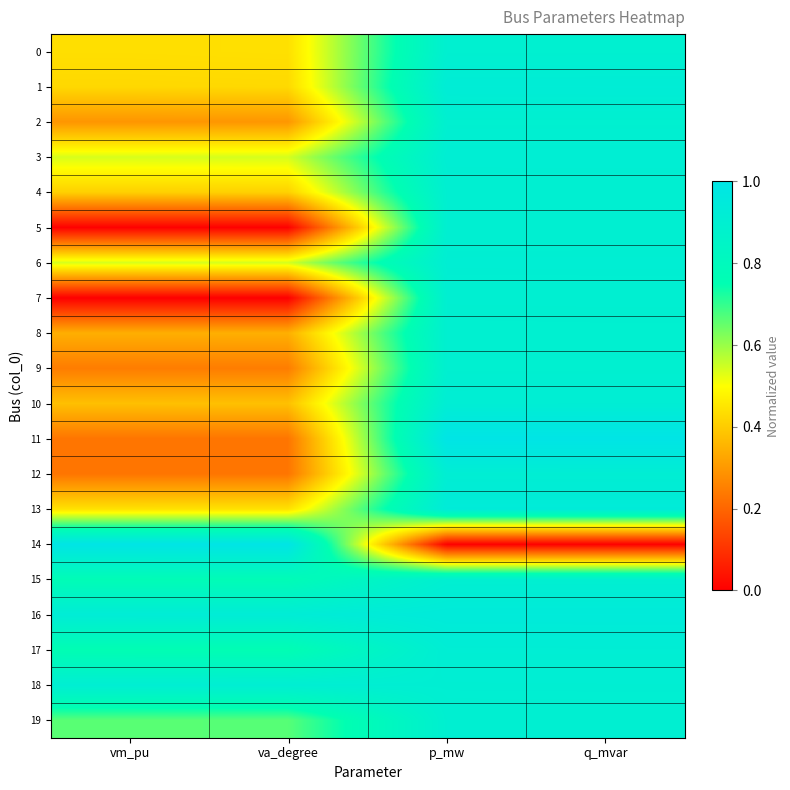

Reading left to right, transcribe all the data shown in this chart.

0: vm_pu=0.4	va_degree=0.4	p_mw=0.9	q_mvar=0.9
1: vm_pu=0.4	va_degree=0.4	p_mw=0.9	q_mvar=0.9
2: vm_pu=0.3	va_degree=0.3	p_mw=0.9	q_mvar=0.9
3: vm_pu=0.5	va_degree=0.5	p_mw=0.9	q_mvar=0.9
4: vm_pu=0.4	va_degree=0.4	p_mw=0.9	q_mvar=0.9
5: vm_pu=0.0	va_degree=0.0	p_mw=0.9	q_mvar=0.9
6: vm_pu=0.5	va_degree=0.5	p_mw=0.9	q_mvar=0.9
7: vm_pu=0.0	va_degree=0.0	p_mw=0.9	q_mvar=0.9
8: vm_pu=0.3	va_degree=0.3	p_mw=0.9	q_mvar=0.9
9: vm_pu=0.2	va_degree=0.2	p_mw=0.9	q_mvar=0.9
10: vm_pu=0.4	va_degree=0.4	p_mw=0.9	q_mvar=0.9
11: vm_pu=0.2	va_degree=0.2	p_mw=1.0	q_mvar=1.0
12: vm_pu=0.2	va_degree=0.2	p_mw=0.9	q_mvar=0.9
13: vm_pu=0.4	va_degree=0.4	p_mw=0.9	q_mvar=0.9
14: vm_pu=1.0	va_degree=1.0	p_mw=0.0	q_mvar=0.0
15: vm_pu=0.8	va_degree=0.8	p_mw=0.9	q_mvar=0.9
16: vm_pu=0.9	va_degree=0.9	p_mw=0.9	q_mvar=0.9
17: vm_pu=0.8	va_degree=0.8	p_mw=0.9	q_mvar=0.9
18: vm_pu=0.9	va_degree=0.9	p_mw=0.9	q_mvar=0.9
19: vm_pu=0.7	va_degree=0.7	p_mw=0.9	q_mvar=0.9